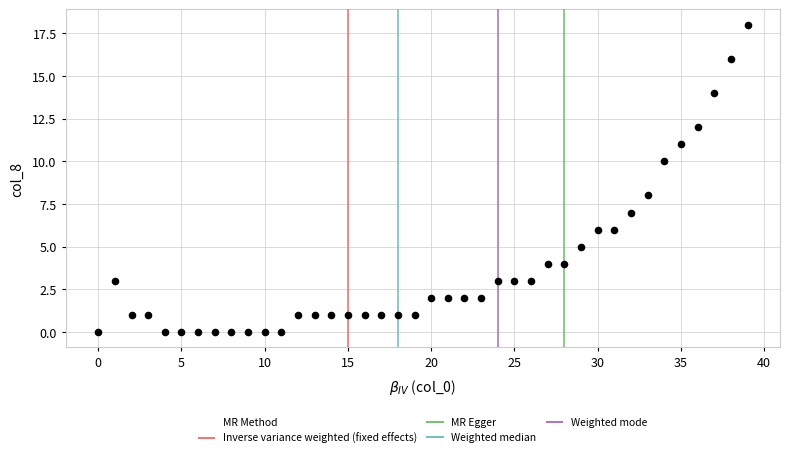

What is the range of Y values (max minus min)?

18